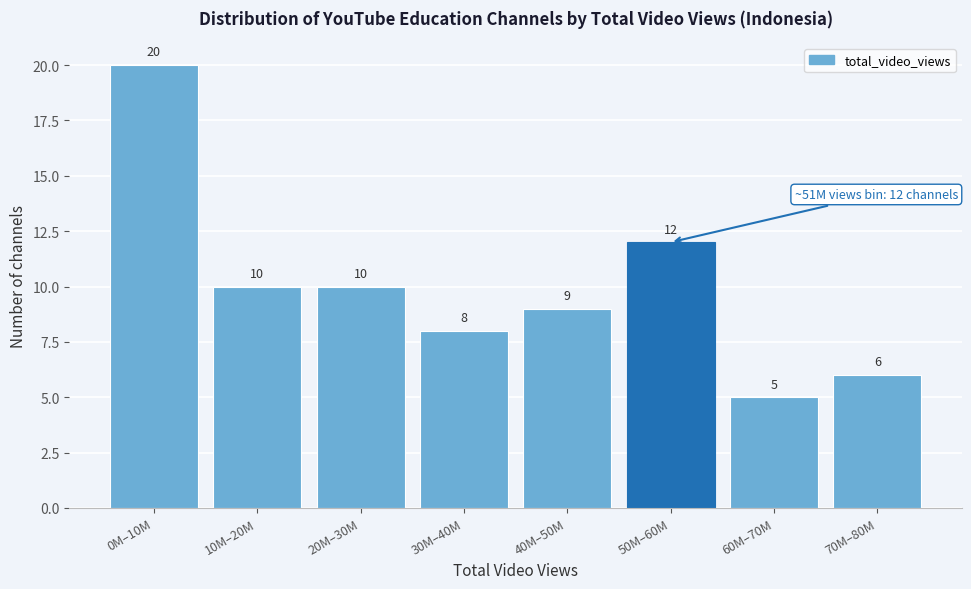

Reading left to right, extract all data points from this chart.

0M–10M=20	10M–20M=10	20M–30M=10	30M–40M=8	40M–50M=9	50M–60M=12	60M–70M=5	70M–80M=6